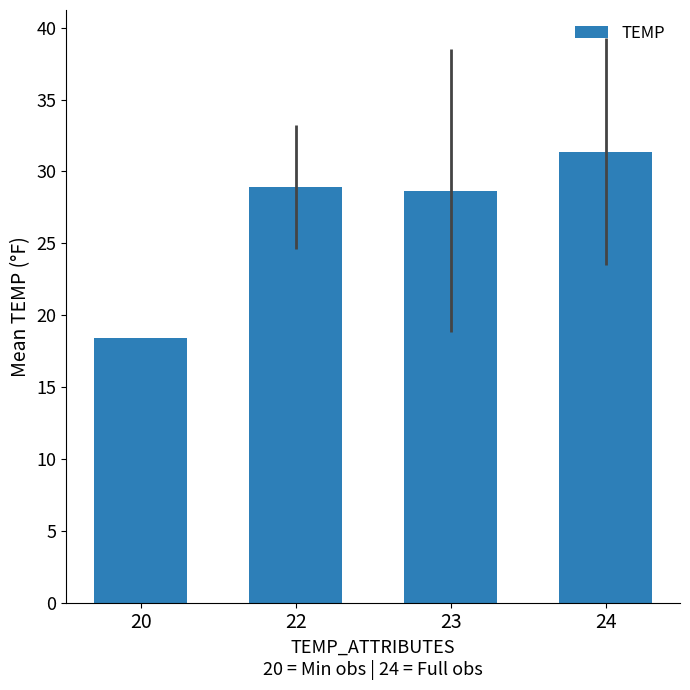

What is the greatest value displayed?

31.4